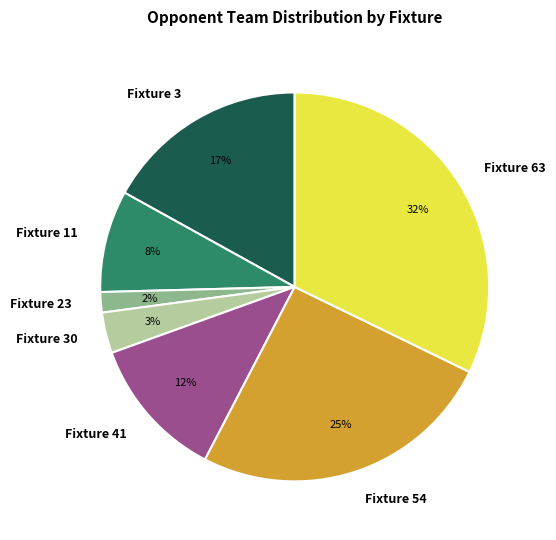

Is there a majority slice in this chart?

No